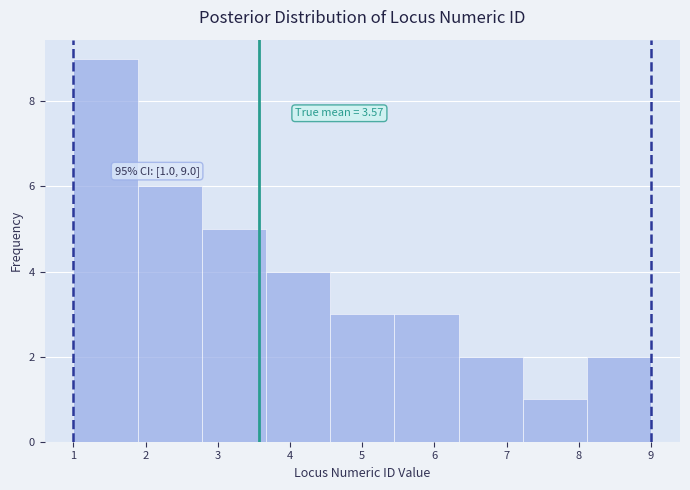

Which range on the x-axis has the tallest bar?

1.0 to 1.9